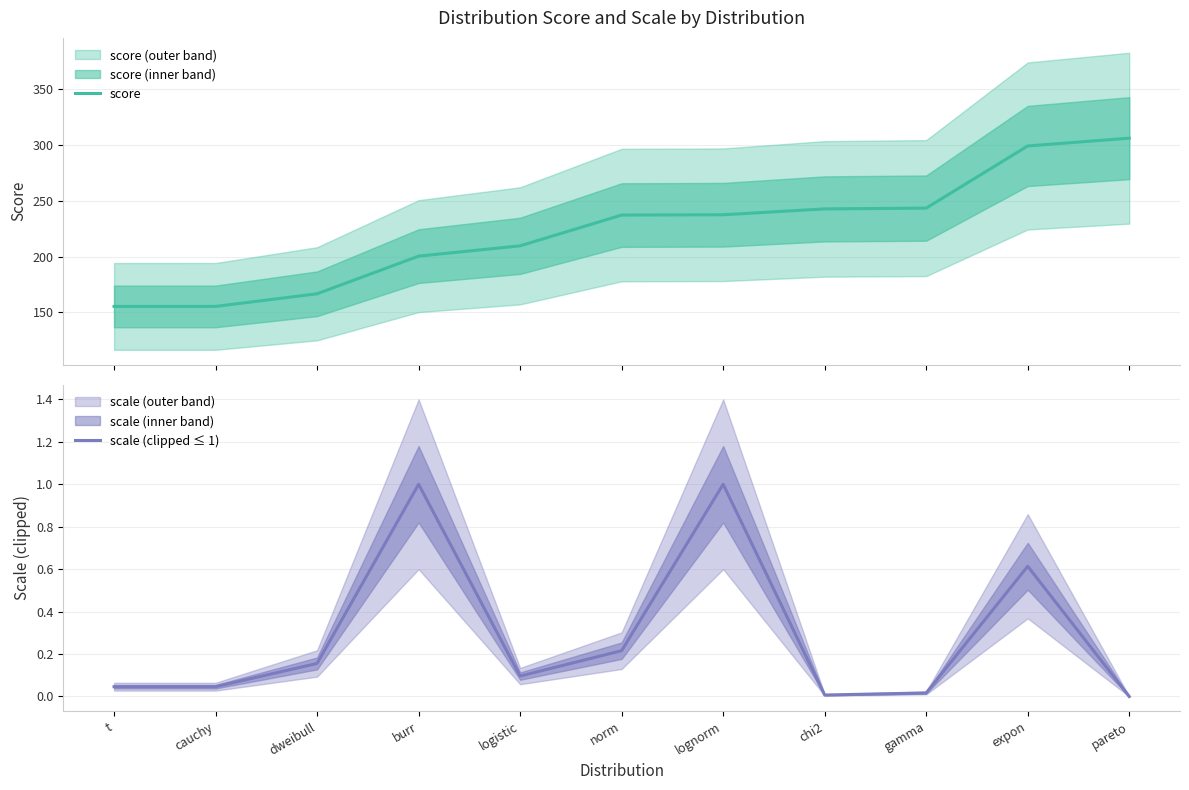

Which series has the largest range (max minus min)?

score